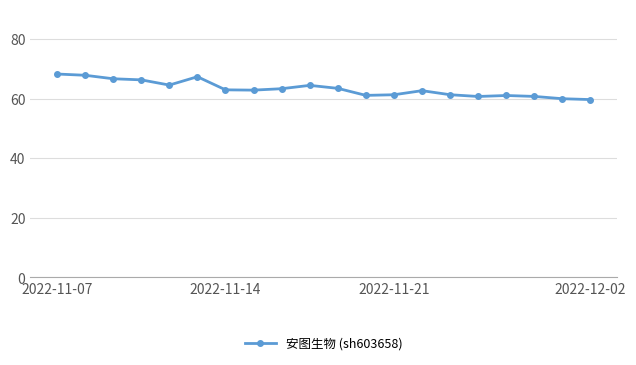

What is the value of the 17th point from the left?

61.1